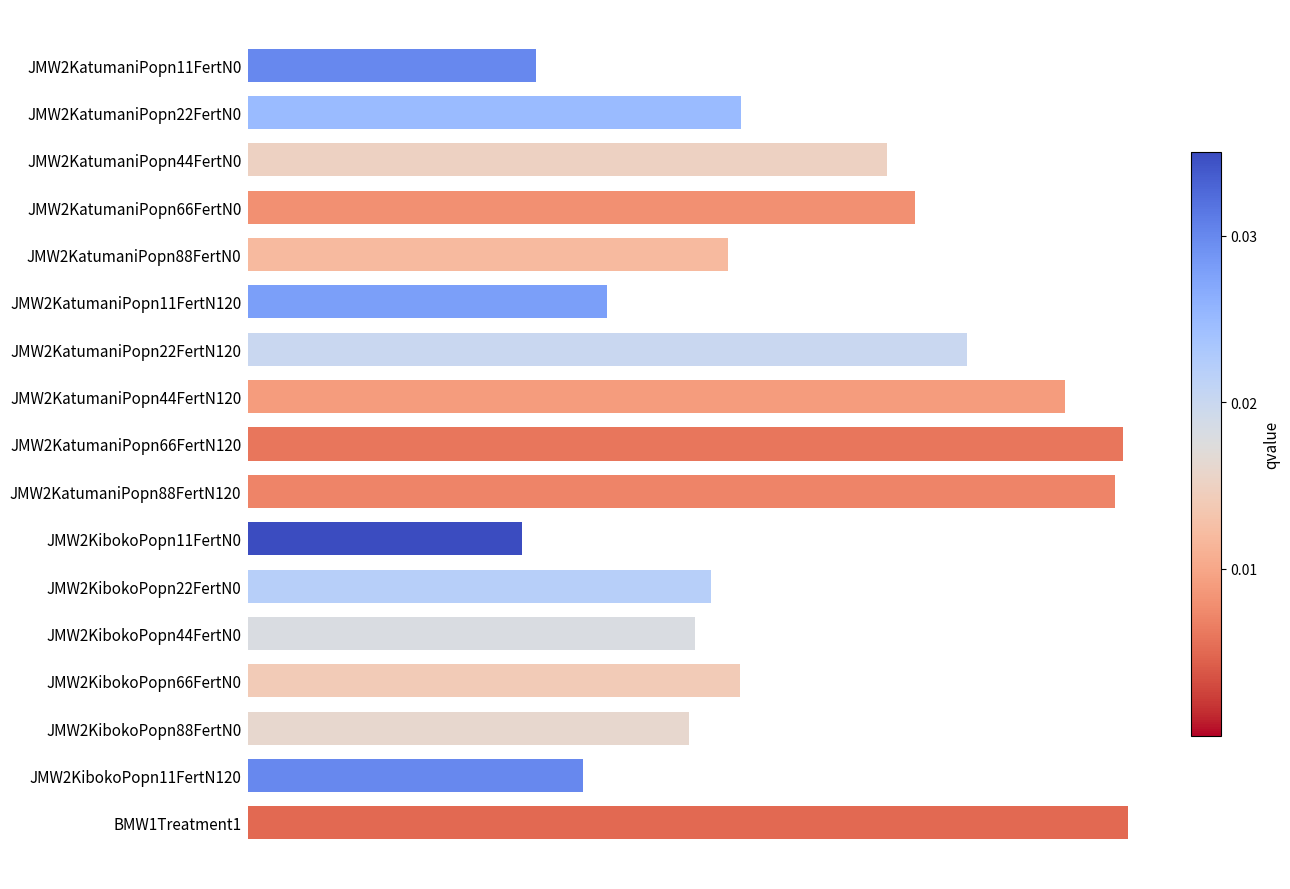

Where is the data nearest to the value 676?

JMW2KatumaniPopn44FertN0